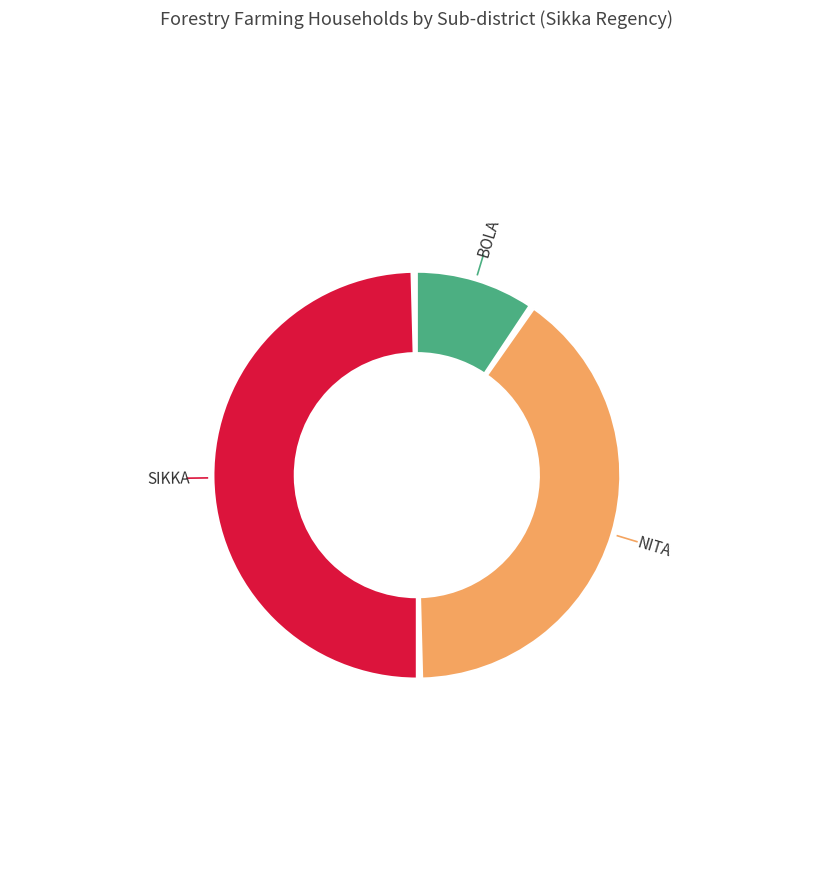

The SIKKA slice represents 50% of the pie. True or false?

True